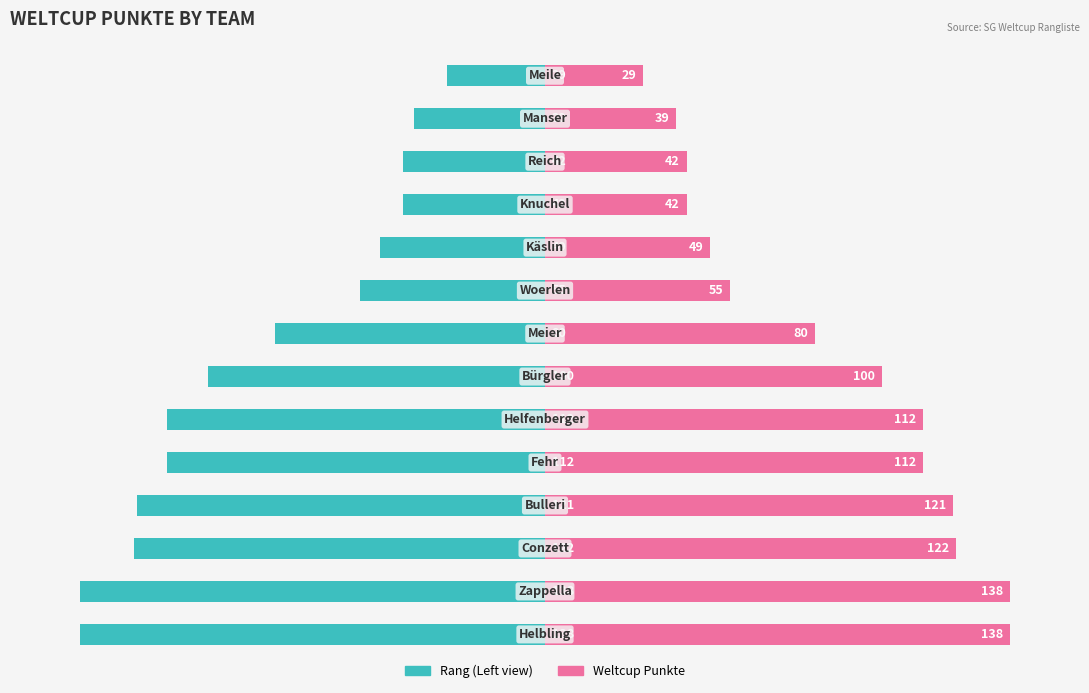

Reading left to right, extract all data points from this chart.

Weltcup Punkte (Left): 0=-138	1=-138	2=-122	3=-121	4=-112	5=-112	6=-100	7=-80	8=-55	9=-49	10=-42	11=-42	12=-39	13=-29
Weltcup Punkte (Right): 0=138	1=138	2=122	3=121	4=112	5=112	6=100	7=80	8=55	9=49	10=42	11=42	12=39	13=29